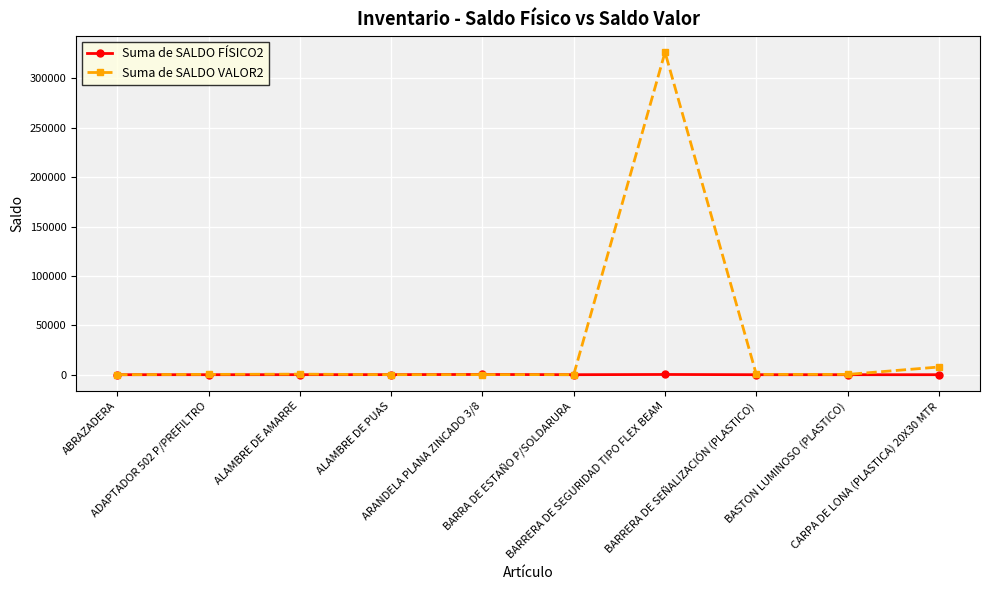

Which series has the largest total across all categories?

Suma de SALDO VALOR2